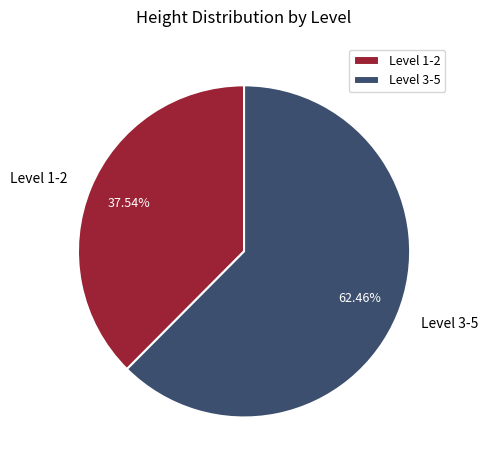

Approximately how many times larger is the value at Level 3-5 compared to Level 1-2?

1.7